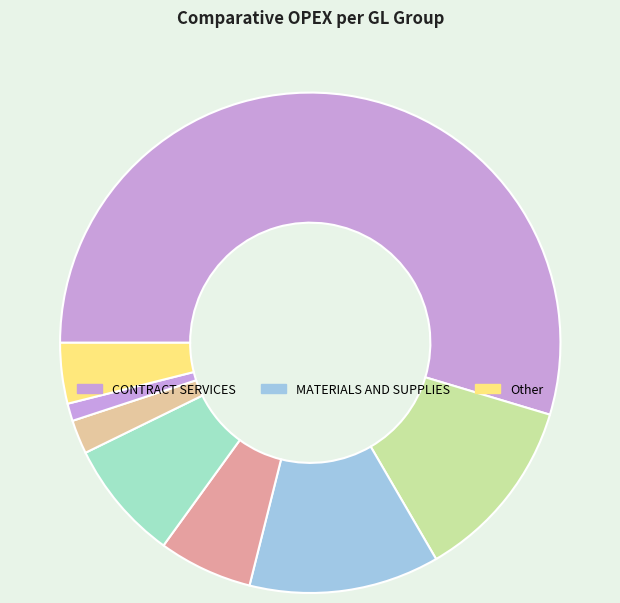

Is there a majority slice in this chart?

Yes